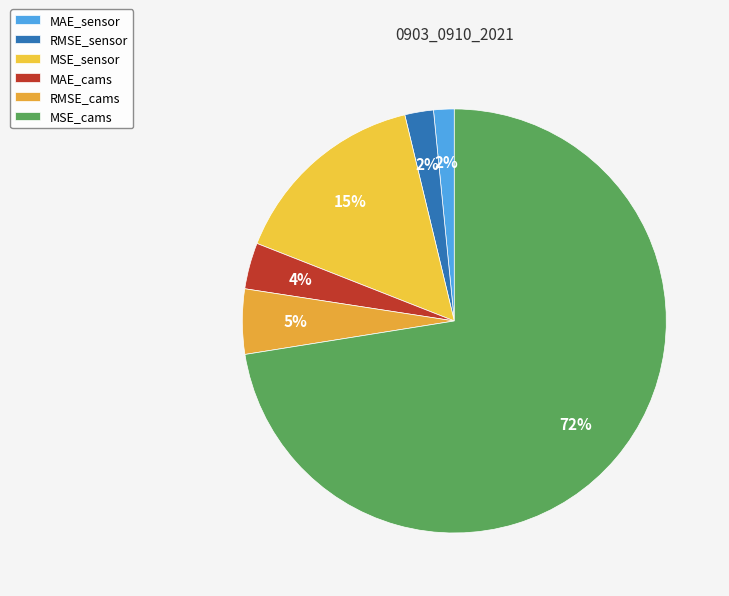

Which has a higher value, MAE_sensor or RMSE_sensor?

RMSE_sensor